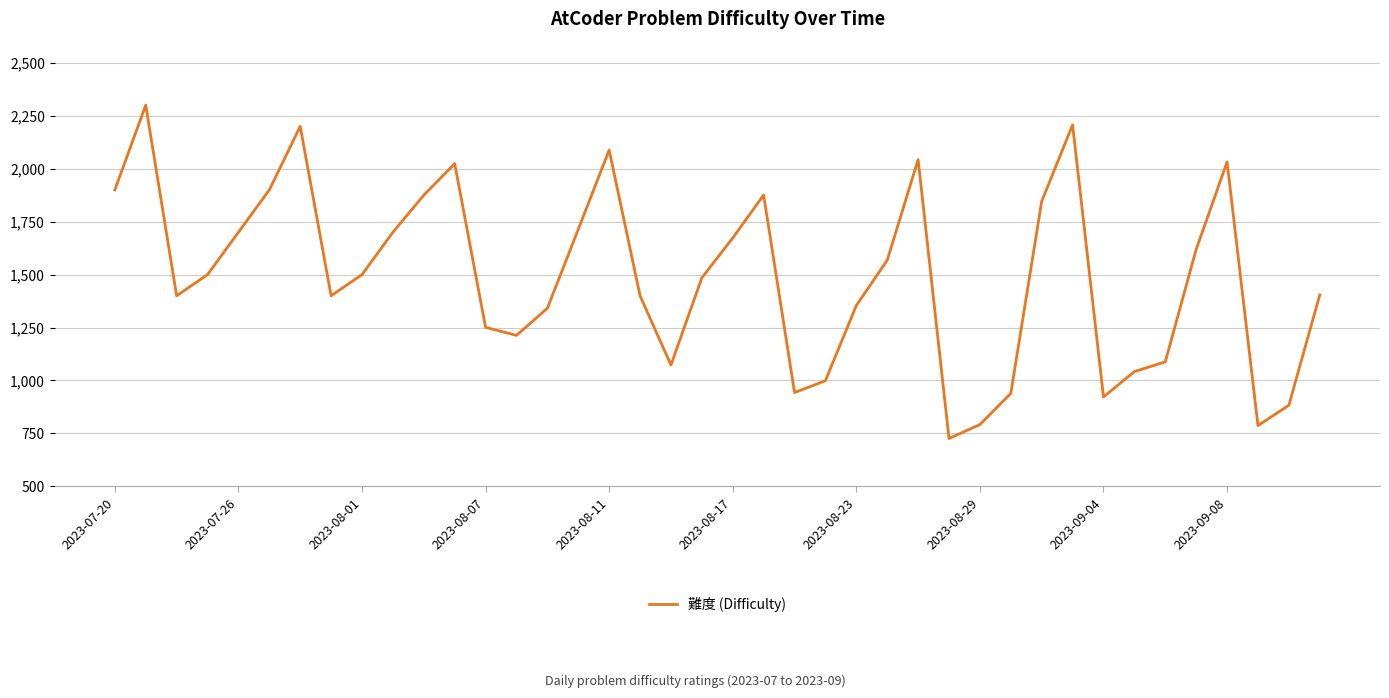

True or false: the data has more than 2 interior local peaks.

True